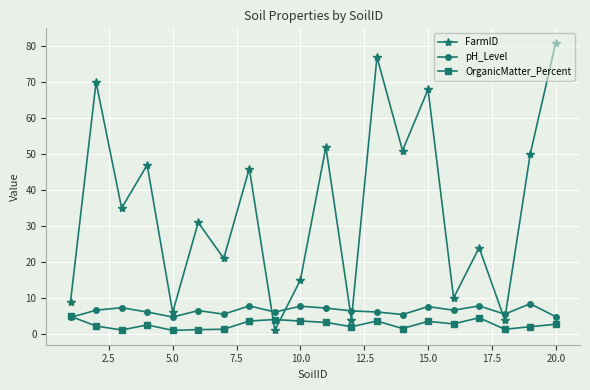

Does the chart have visible grid lines?

Yes